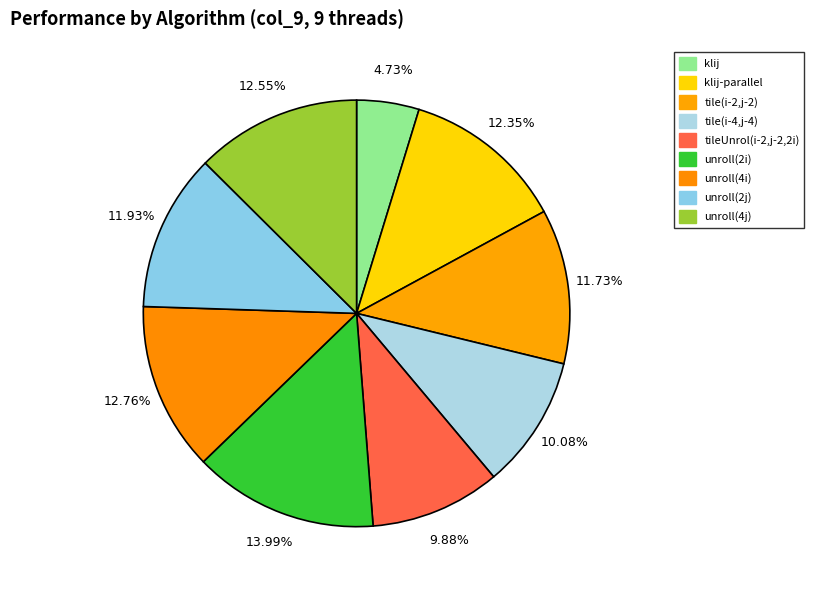

How many slices are in this pie chart?

9